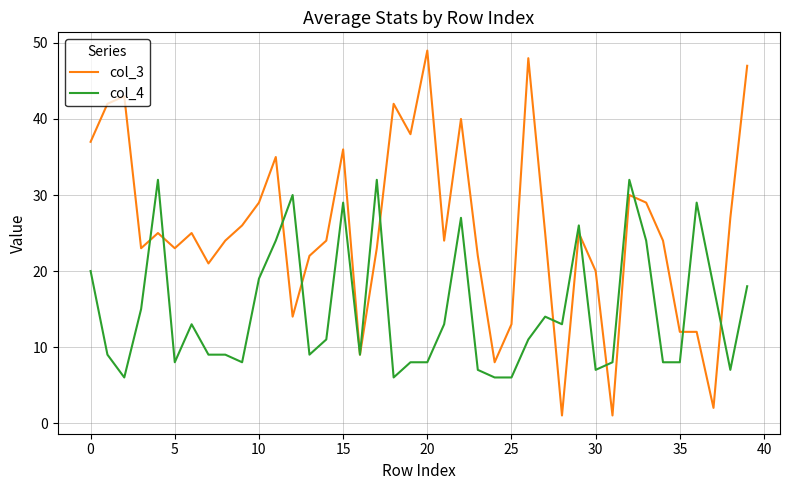

List the series in order of their peak value, highest first.

col_3, col_4